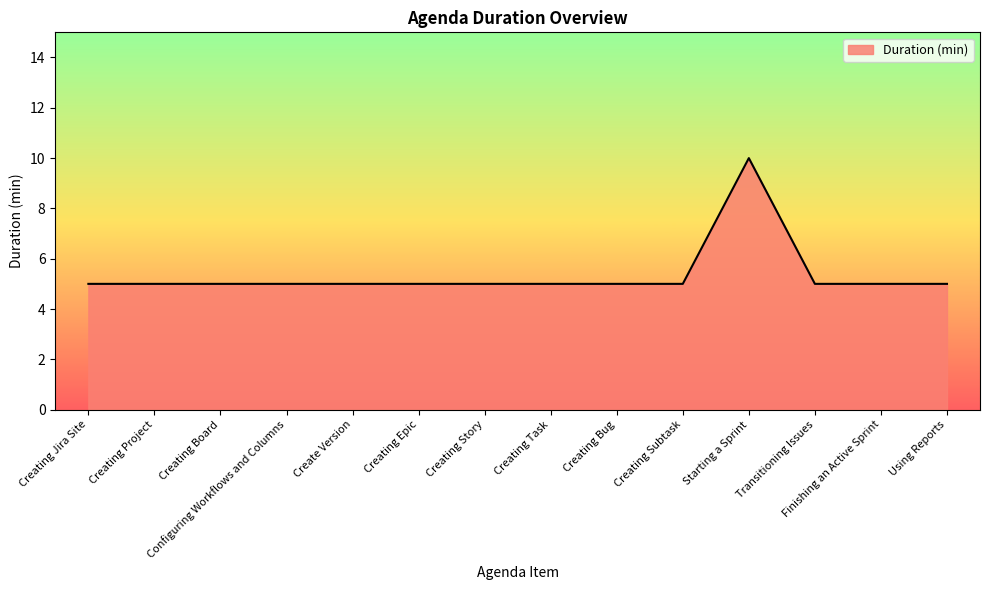

What is the average value?

5